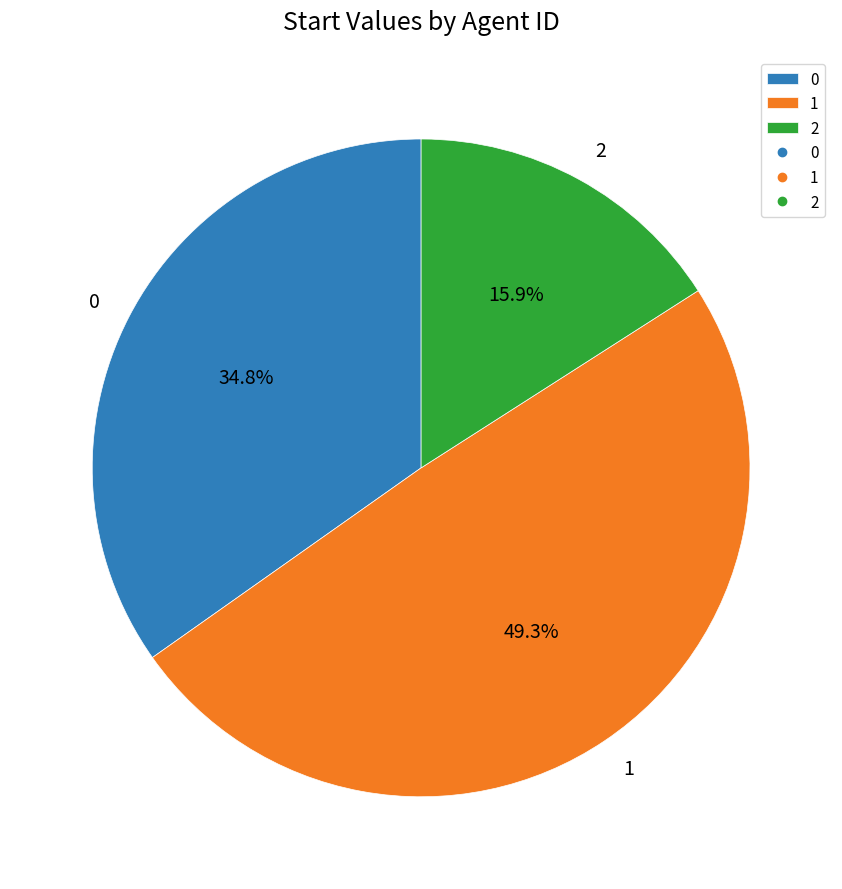

Which slice is the smallest?

2